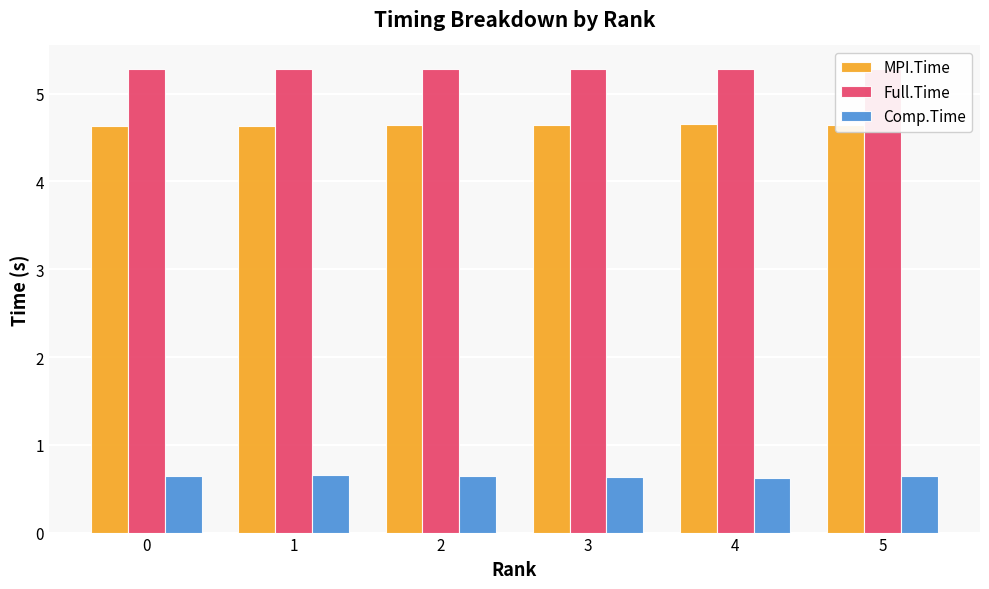

What is the highest value of the MPI.Time series?

4.7